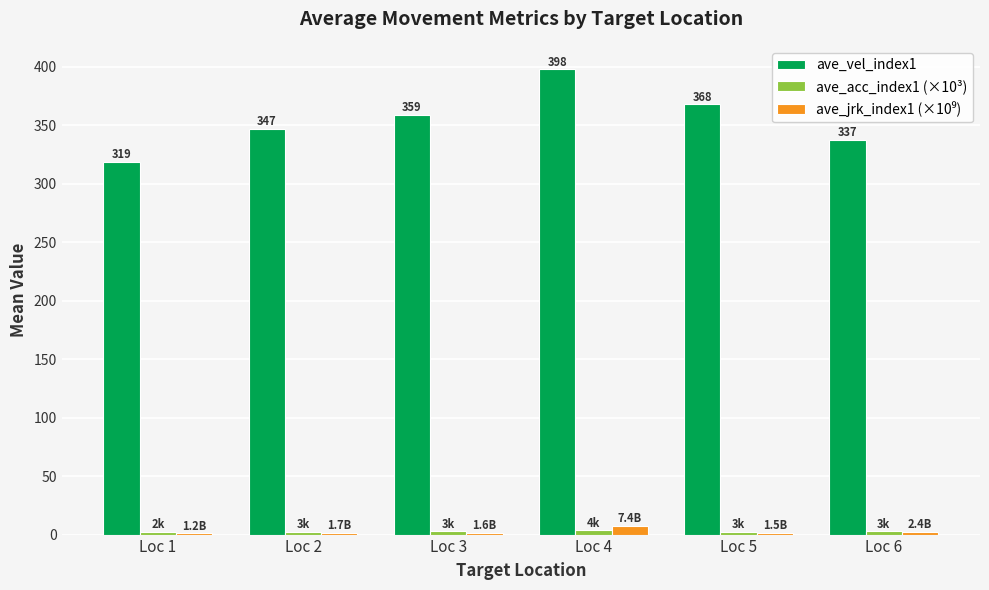

What is the sum of all ave_vel_index1 values?

2127.5